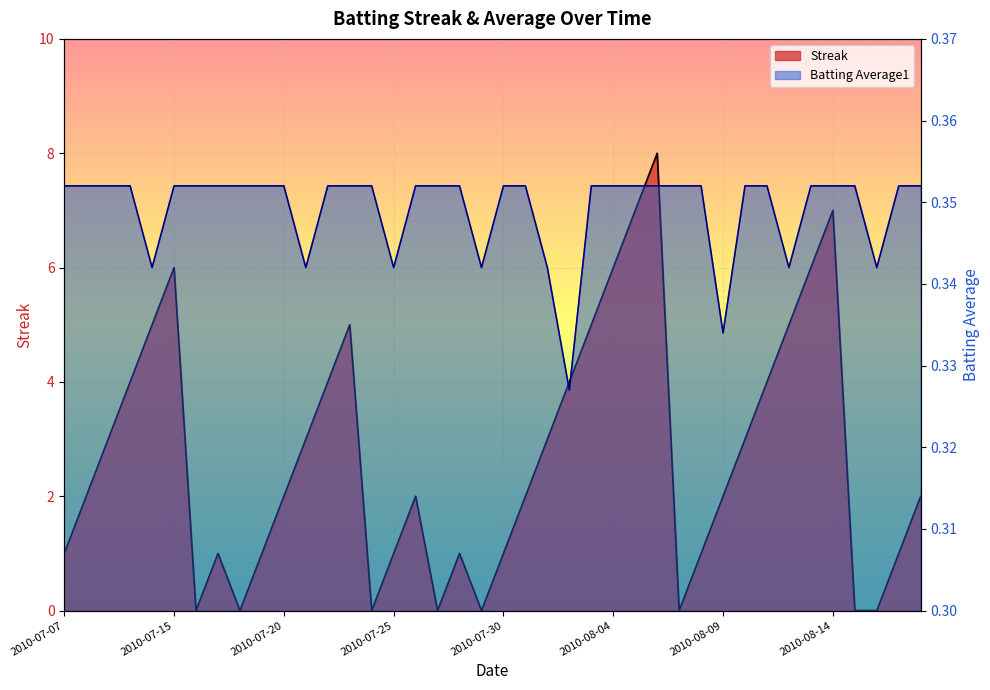

Rank the series at 2010-07-10 from lowest to highest value.

Batting Average1, Streak